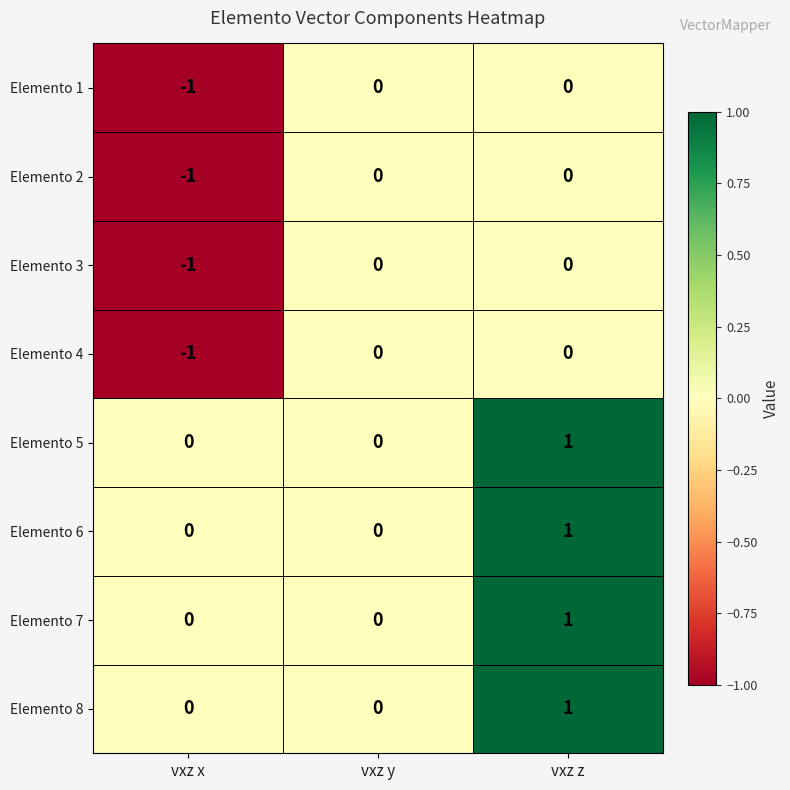

Count the Elemento 4 values in the range -1 to 0.

3